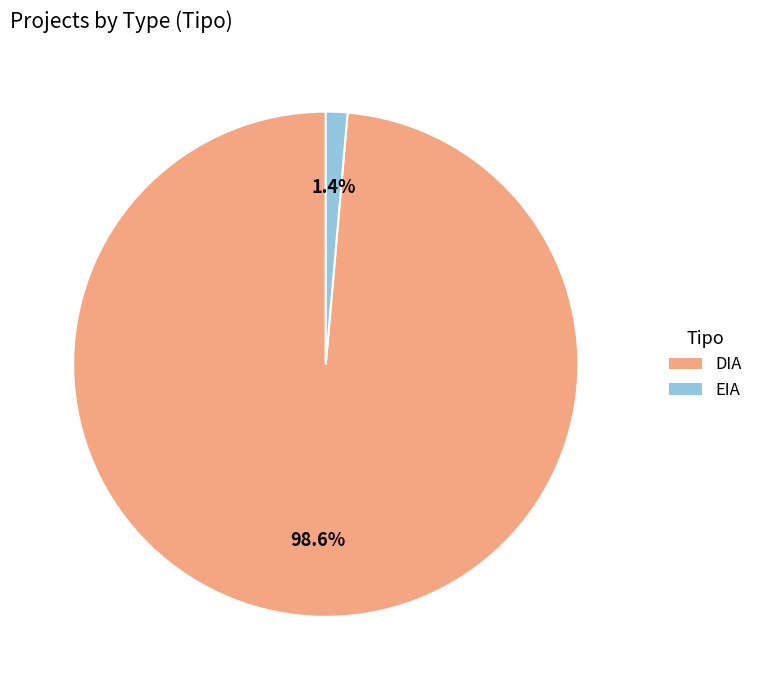

How many segments does this pie chart have?

2